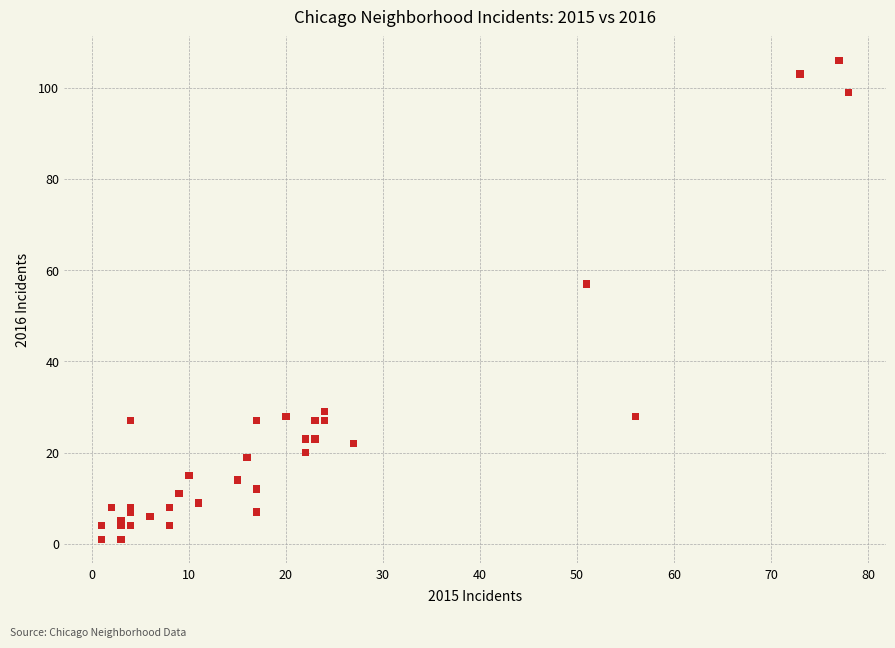

What Y value in the scatter plot is closest to 53?

57